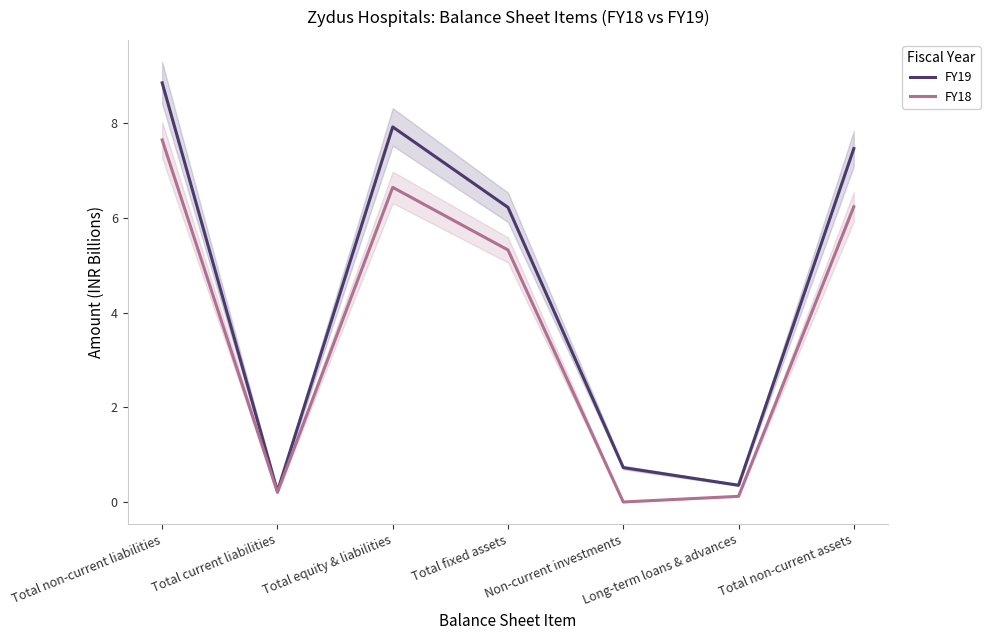

At which label does FY19 reach its peak?

Total non-current liabilities